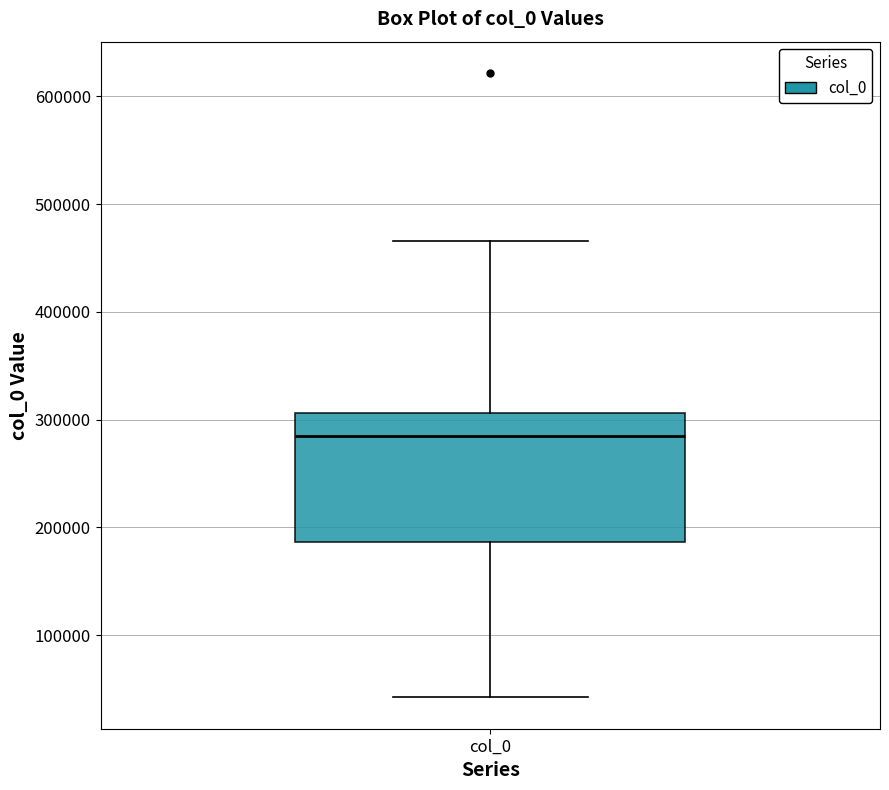

Where does the median line of the box for col_0 sit on the y-axis? The values are not printed on the chart, so give them approximately, as read against the axis.

290000